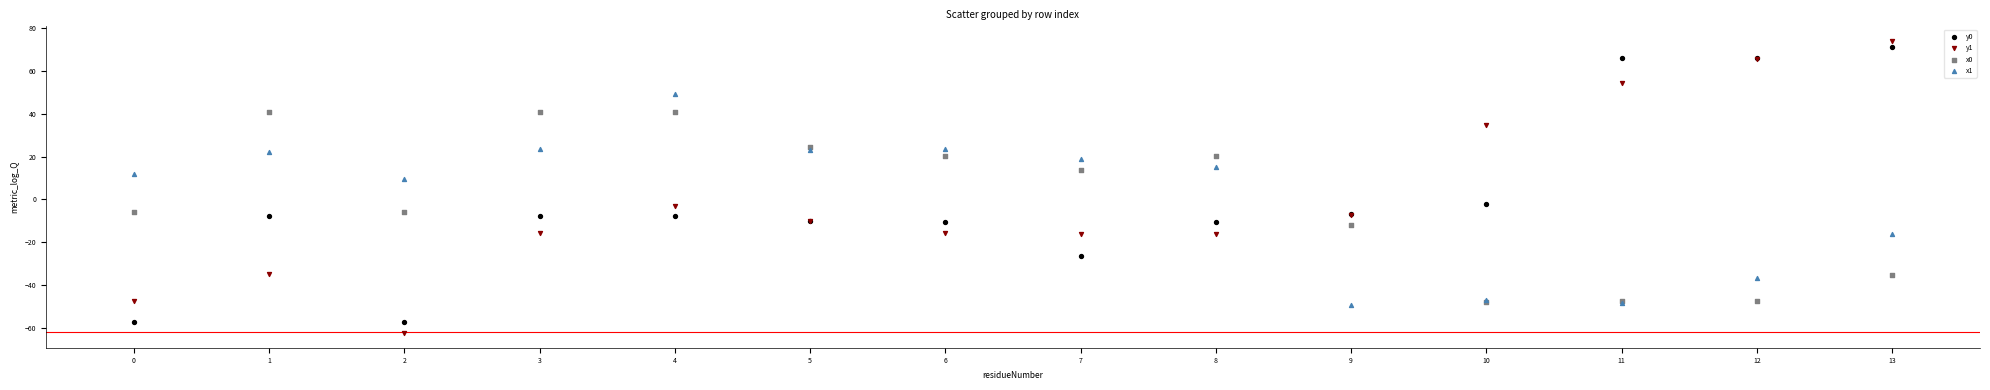

Which series reaches the minimum Y coordinate?

y1